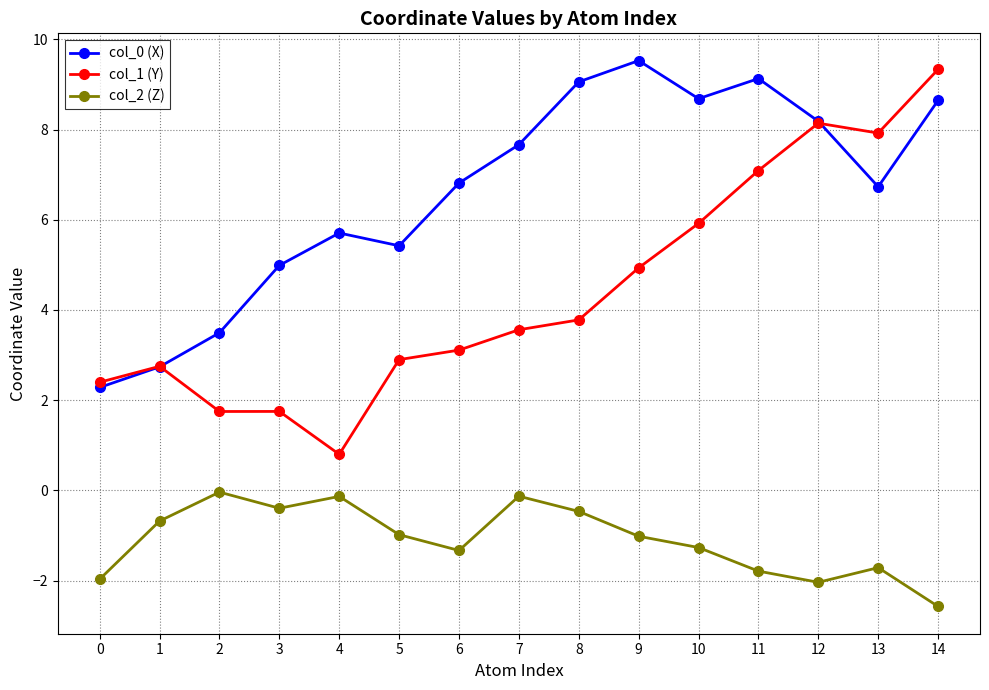

True or false: col_0 (X) has a value of 1.3 at 0.

False